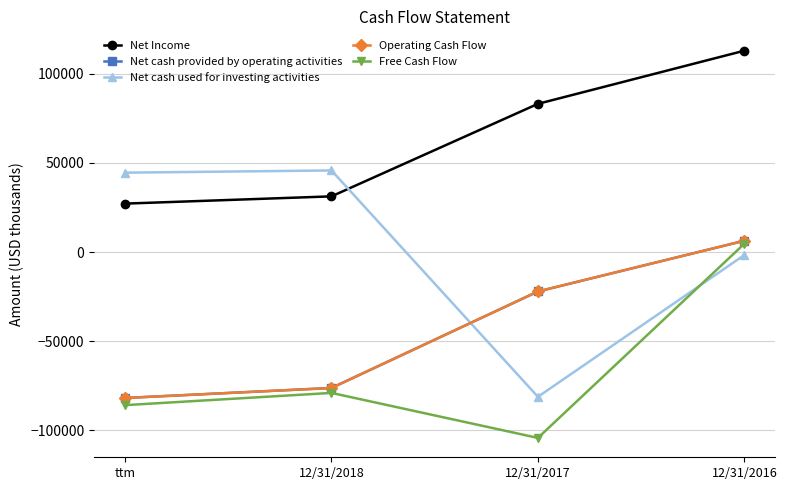

What is the difference between the maximum and minimum values in the Net Income series?

85830